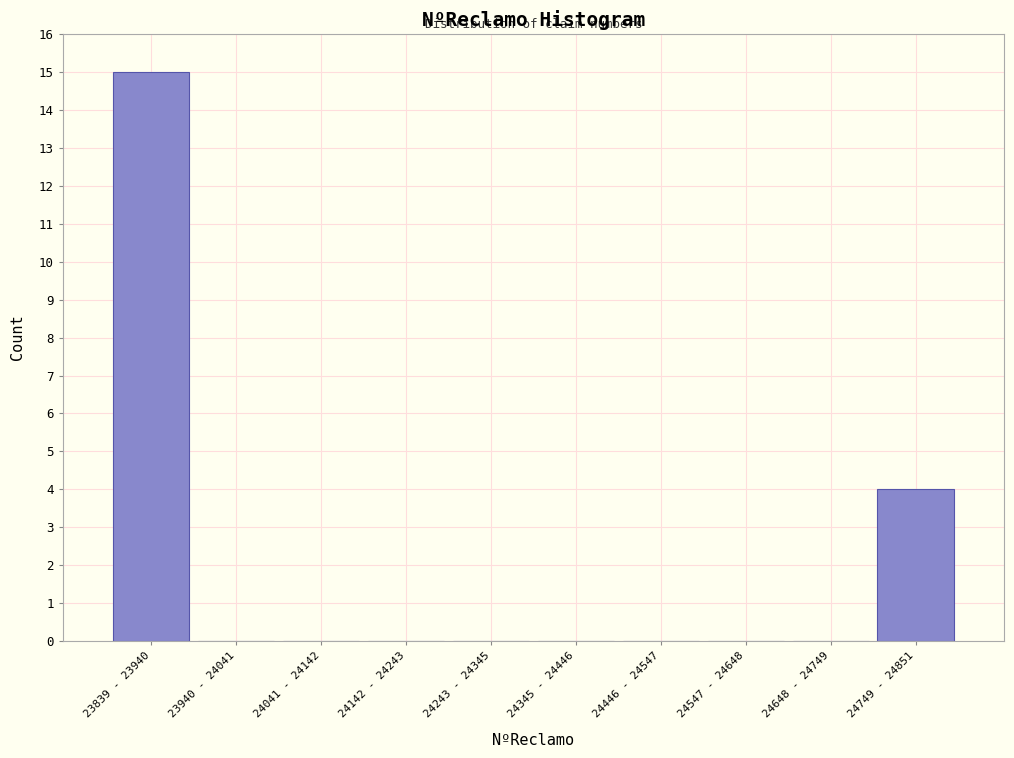

Reading right to left, what are all the values shown in this chart?

24749 - 24851=4	24648 - 24749=0	24547 - 24648=0	24446 - 24547=0	24345 - 24446=0	24243 - 24345=0	24142 - 24243=0	24041 - 24142=0	23940 - 24041=0	23839 - 23940=15